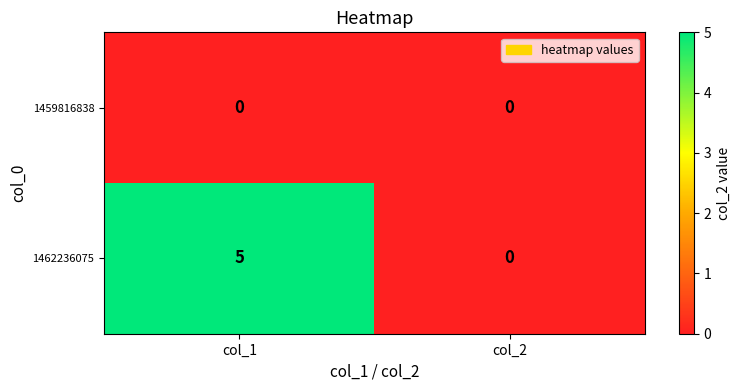

Reading right to left, list all the values displayed in this chart.

1459816838: 0	0
1462236075: 0	5